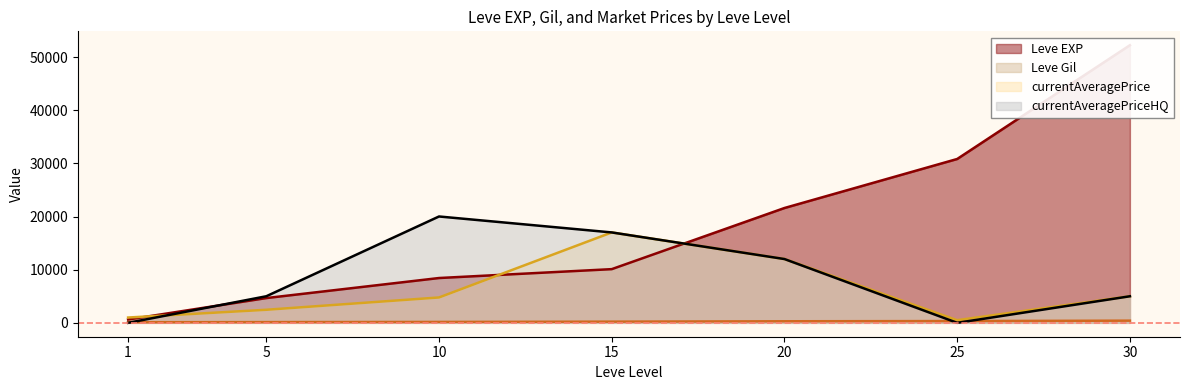

What is the difference between the second highest and second lowest values in the currentAveragePrice series?

11000